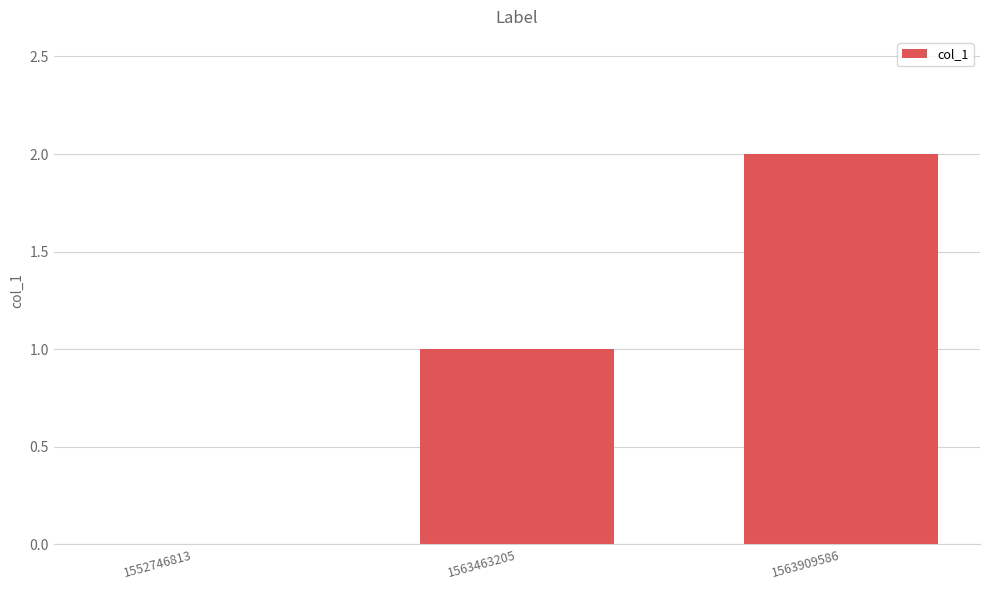

Between 1563463205 and 1552746813, which is larger?

1563463205